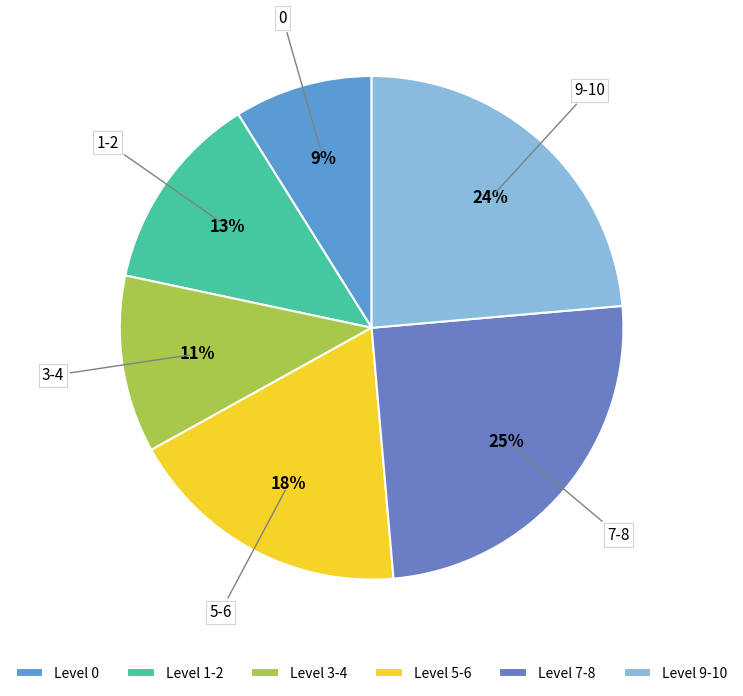

To the nearest percent, what is the difference between the largest and smallest slice percentages?

16%